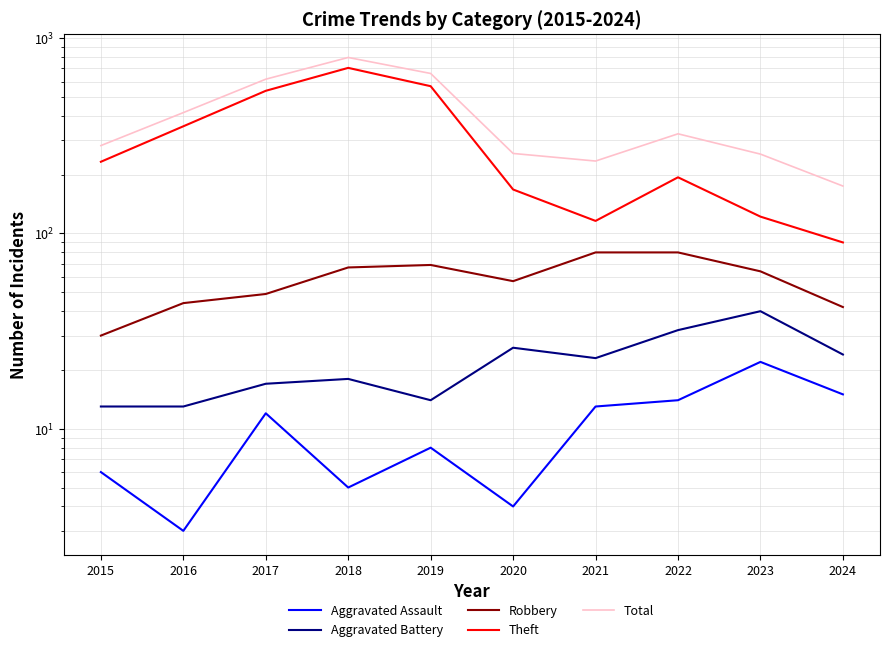

The Total series shows 116 at 2023. True or false?

False